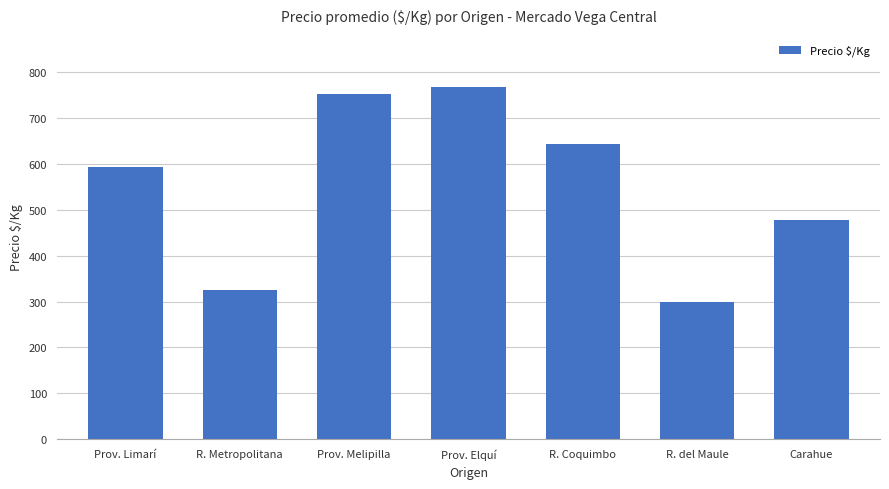

What is the difference between the values at Prov. Melipilla and Prov. Limarí?

159